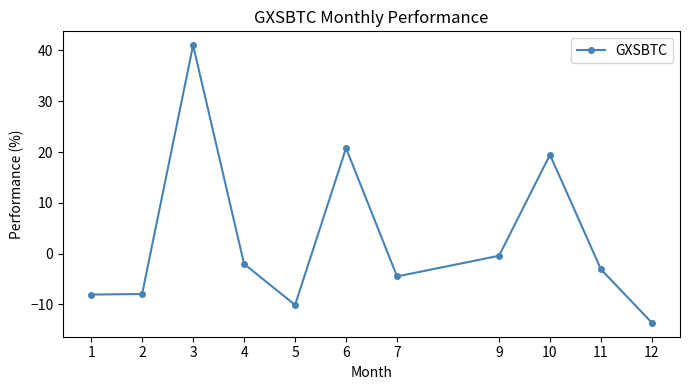

How many data points are above -3?

5